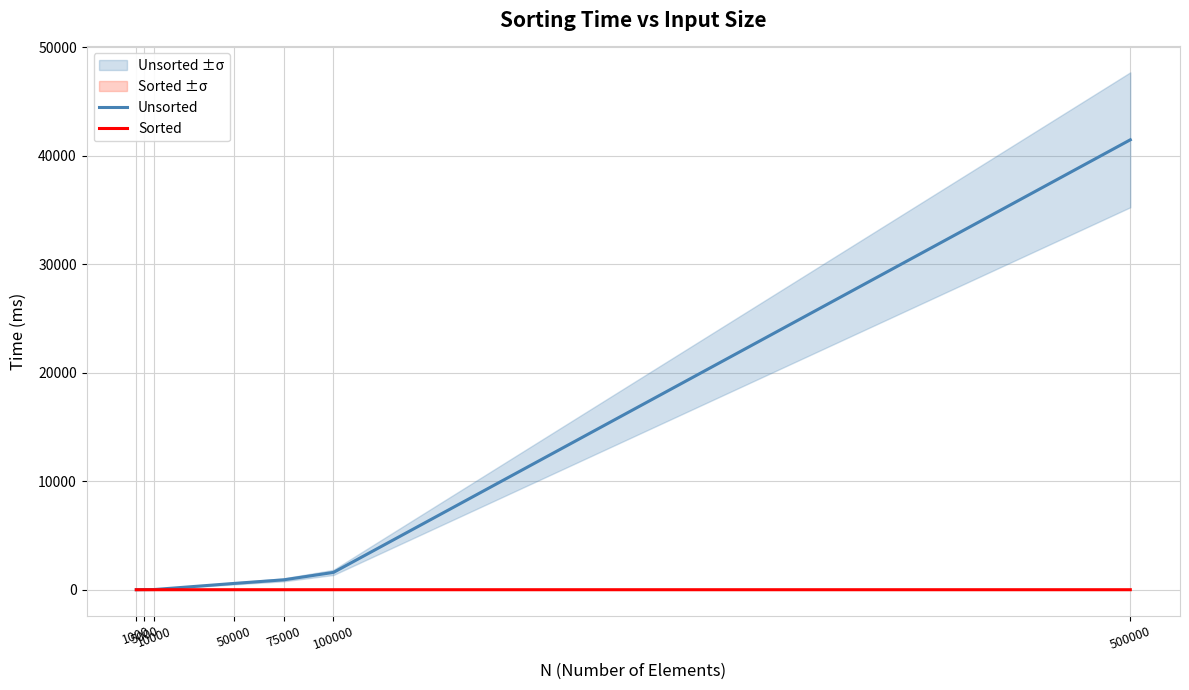

What is the sum of the Unsorted values at 10000 and 1000?

17.8